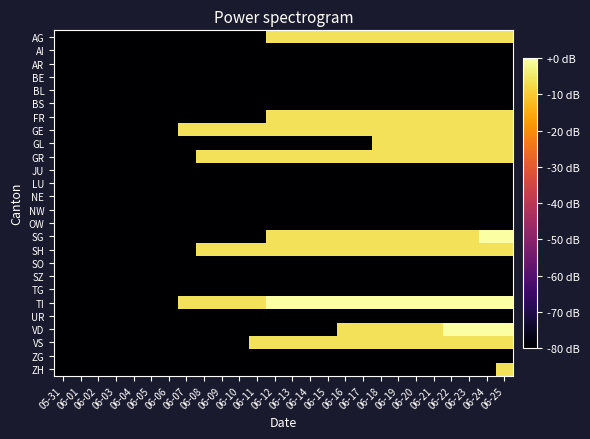

Count the number of data series in this chart.

26